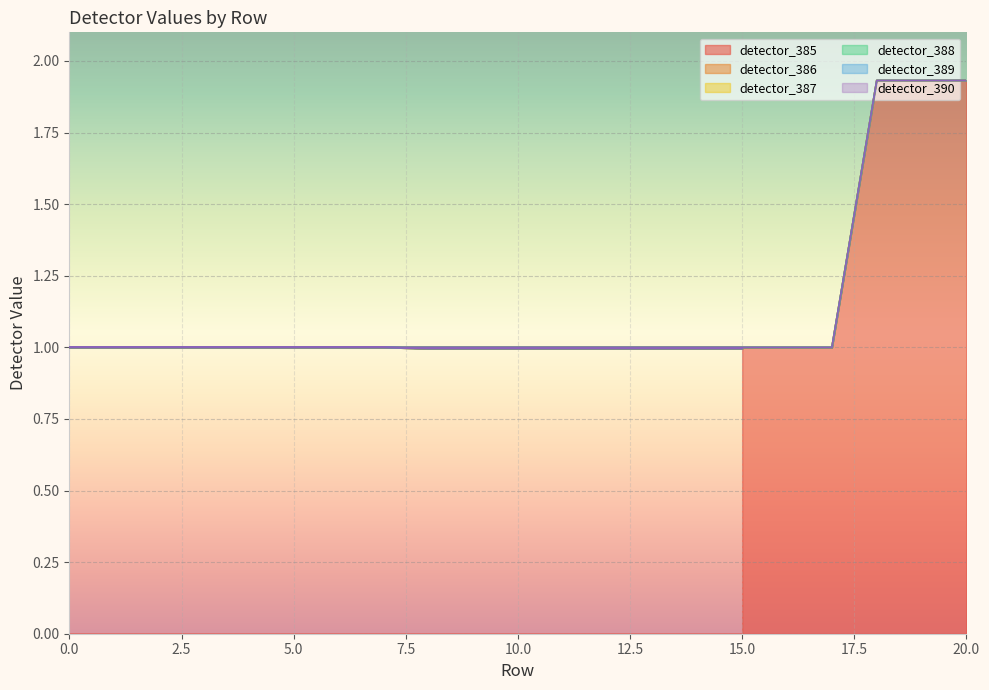

What is the maximum value for detector_387?

1.9